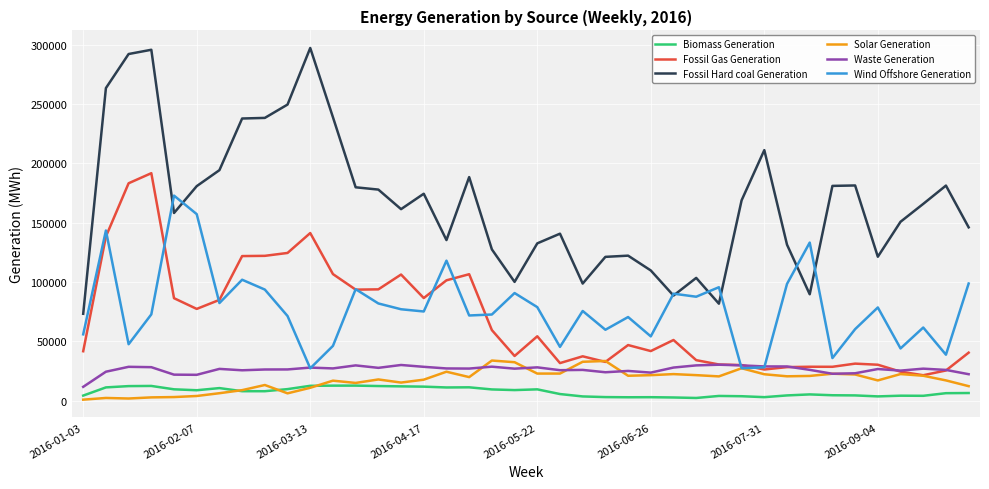

True or false: Fossil Hard coal Generation and Biomass Generation intersect in this chart.

False